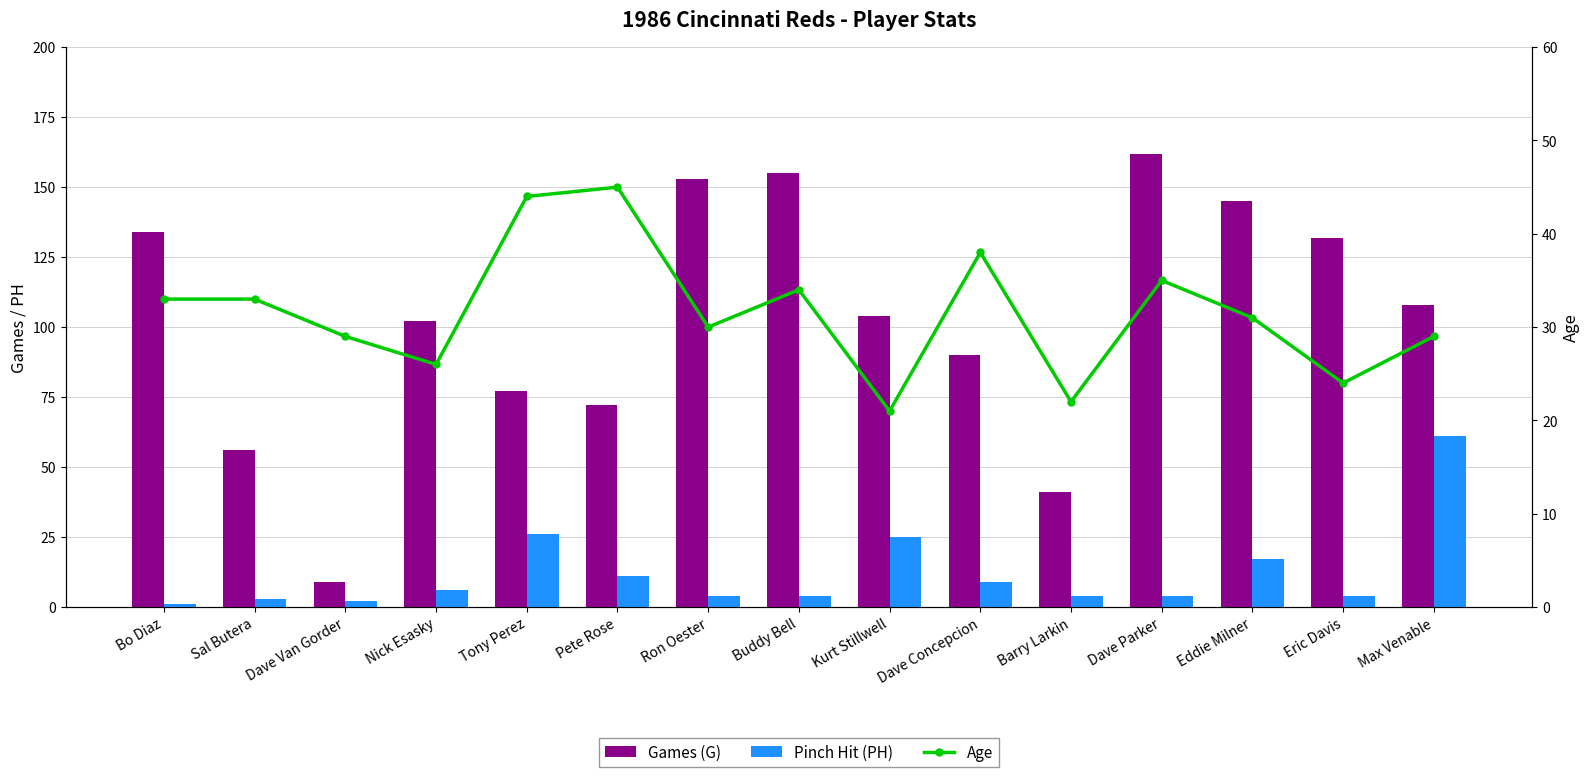

The value of Pinch Hit (PH) at Tony Perez is 26. True or false?

True